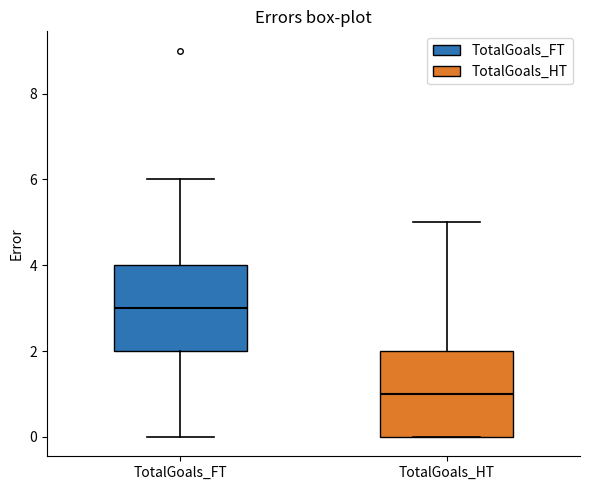

Which box has the lowest median line?

TotalGoals_HT